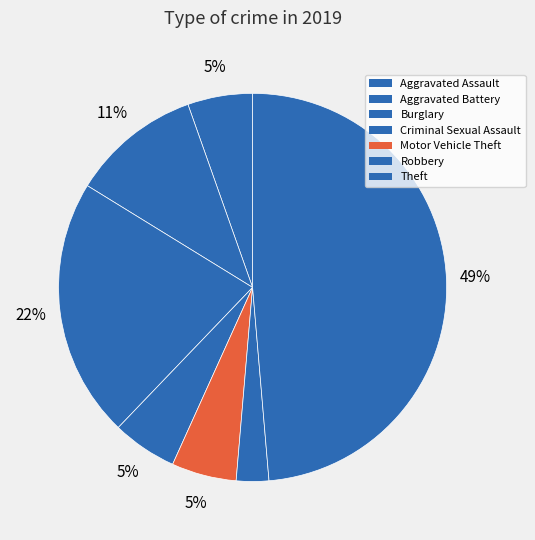

How many slices are in this pie chart?

7